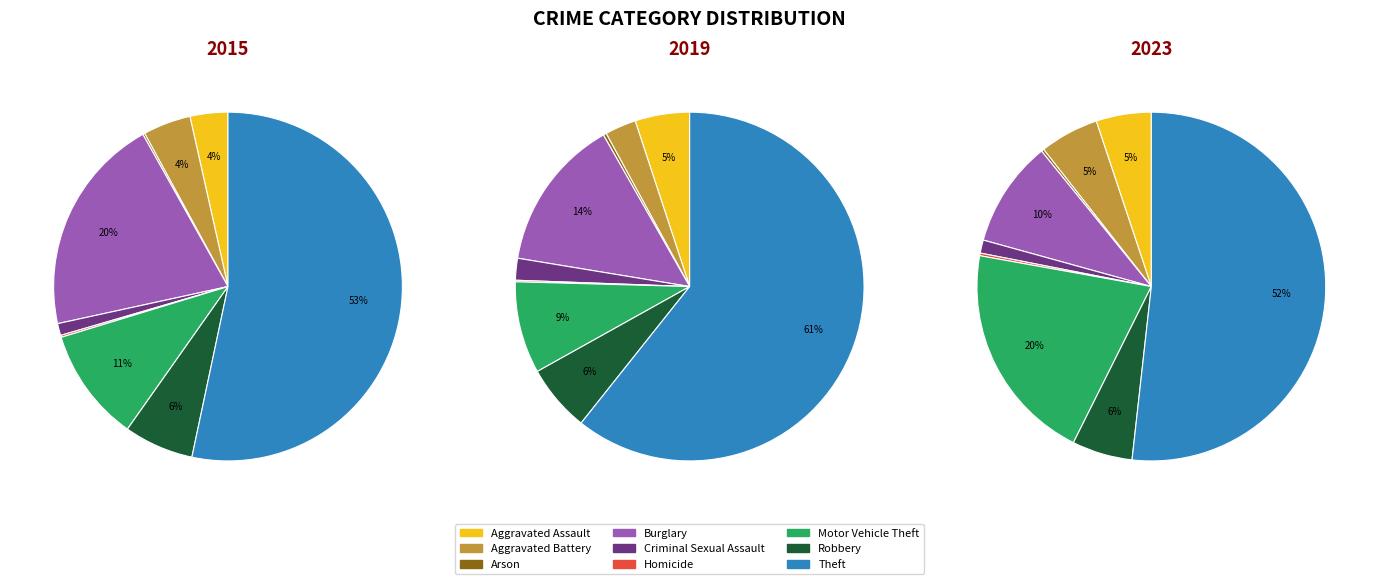

Is it true that Arson is 12% of the pie?

False